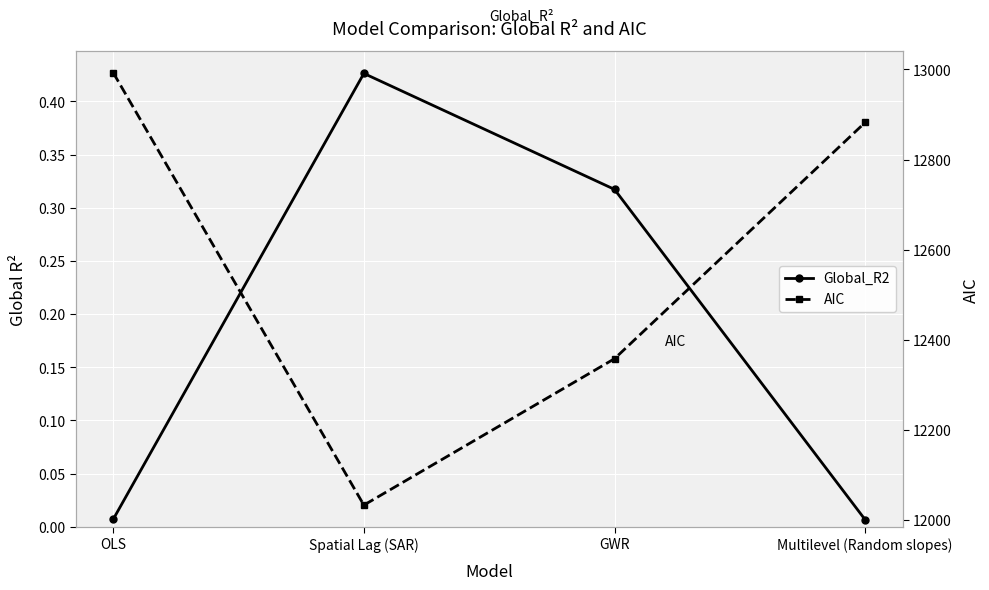

Is the value of Global_R2 at Multilevel (Random slopes) greater than the value of AIC at OLS?

No